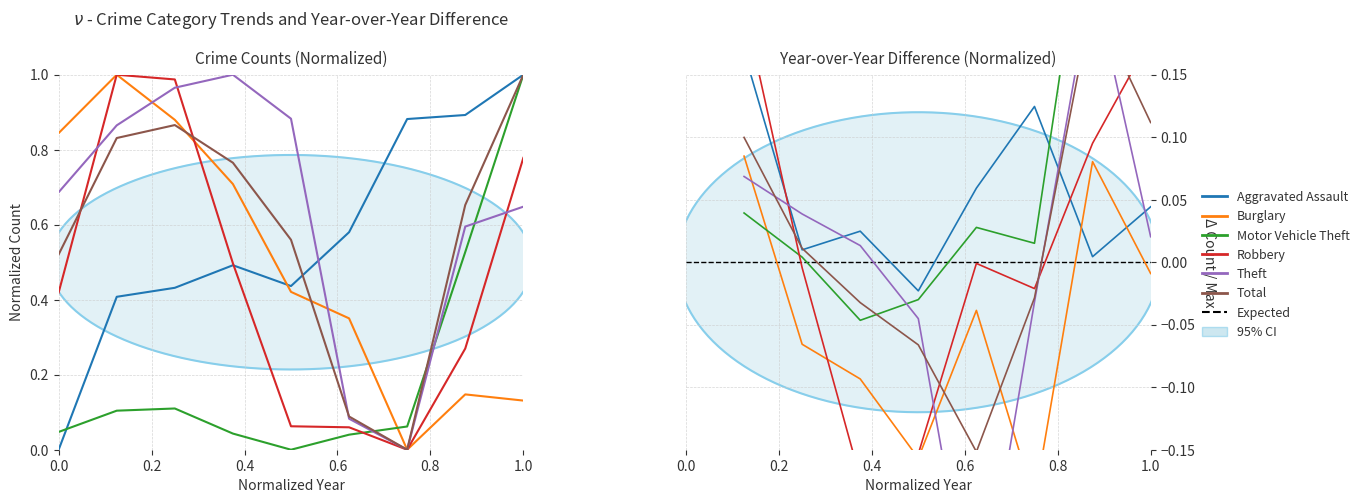

Does the chart have visible grid lines?

Yes